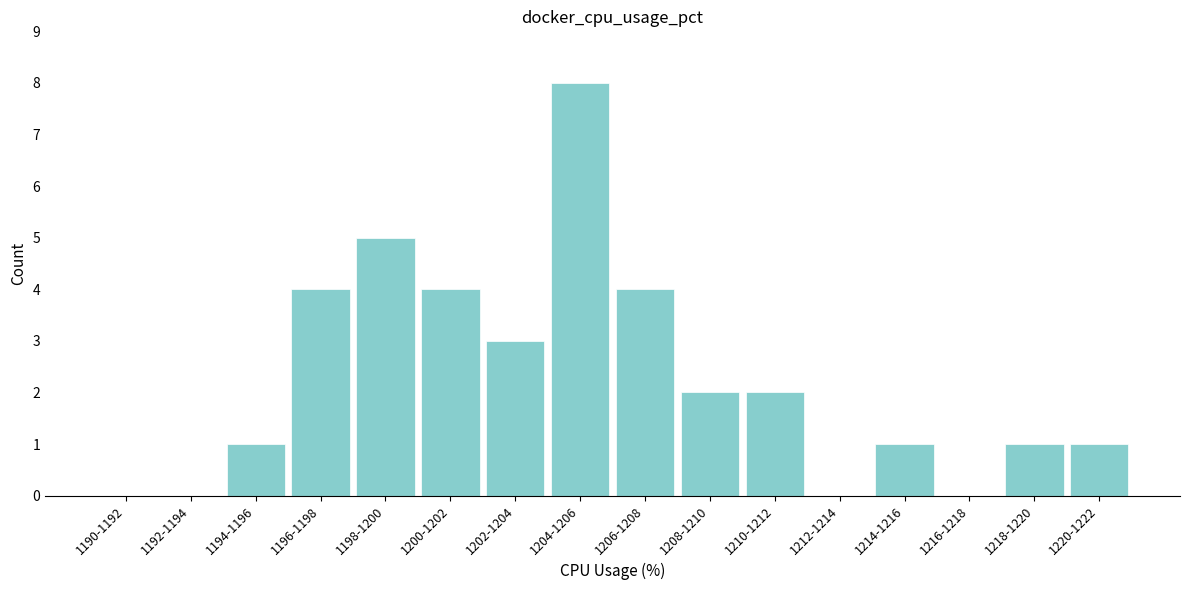

Reading right to left, transcribe all the data shown in this chart.

1220-1222=1	1218-1220=1	1216-1218=0	1214-1216=1	1212-1214=0	1210-1212=2	1208-1210=2	1206-1208=4	1204-1206=8	1202-1204=3	1200-1202=4	1198-1200=5	1196-1198=4	1194-1196=1	1192-1194=0	1190-1192=0